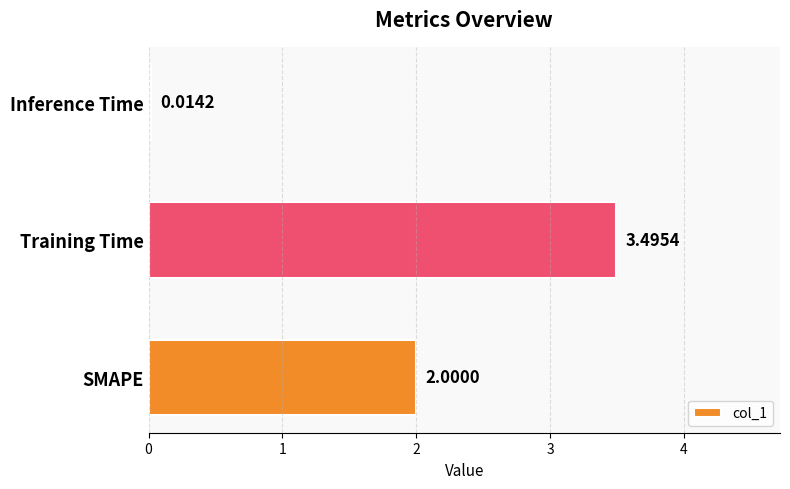

List the labels in order of value, largest first.

Training Time, SMAPE, Inference Time